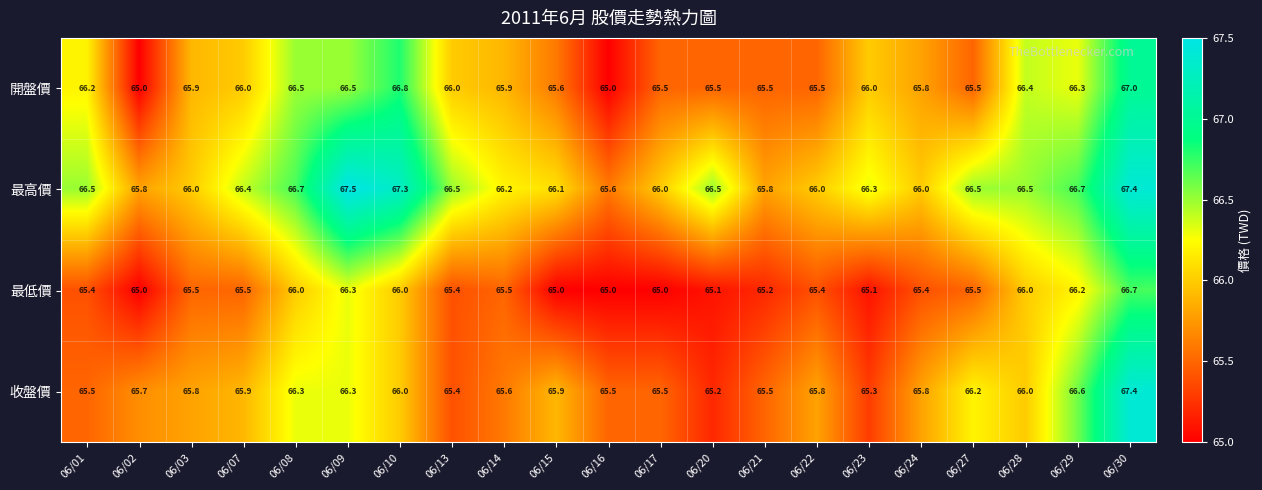

Which series has the widest spread of values?

收盤價